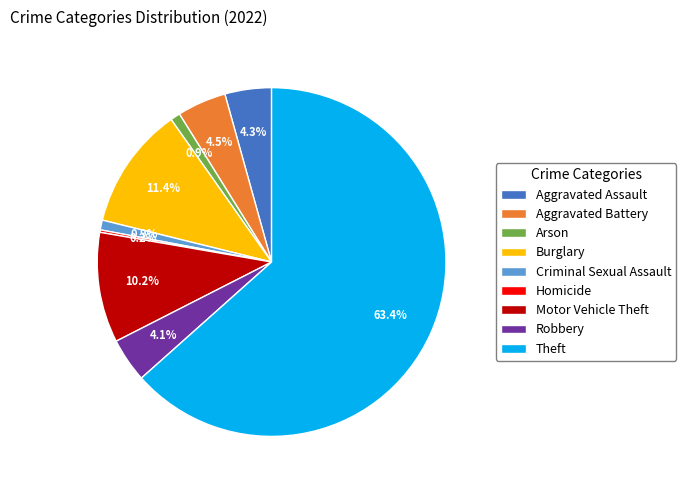

Combined, do Arson and Motor Vehicle Theft account for over 50%?

No